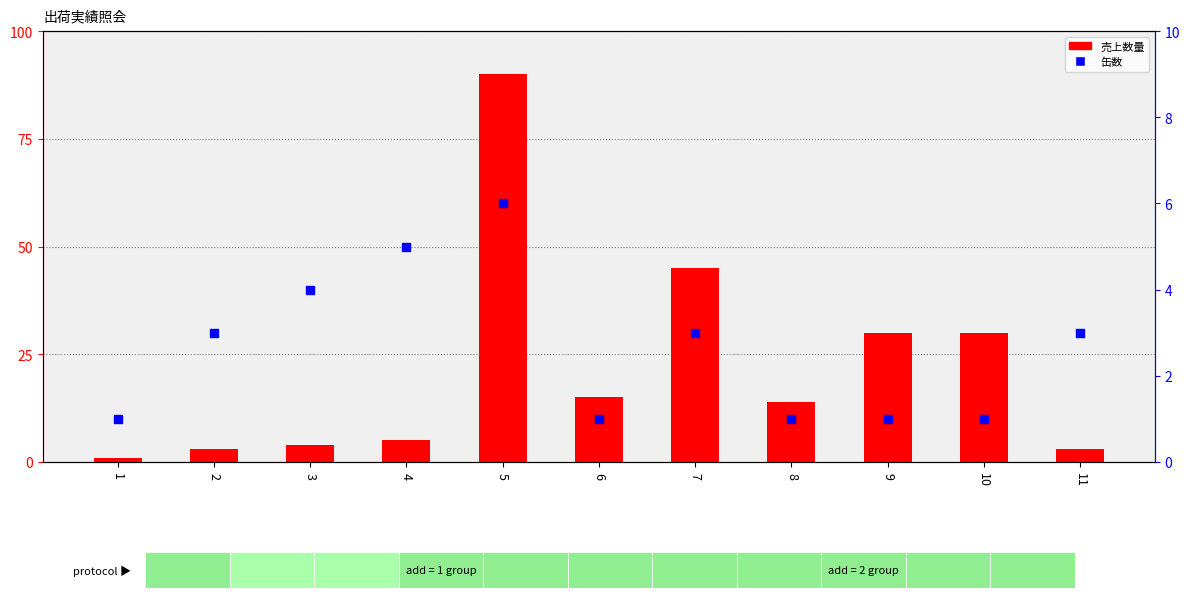

At which category is the sum across all series the highest?

5